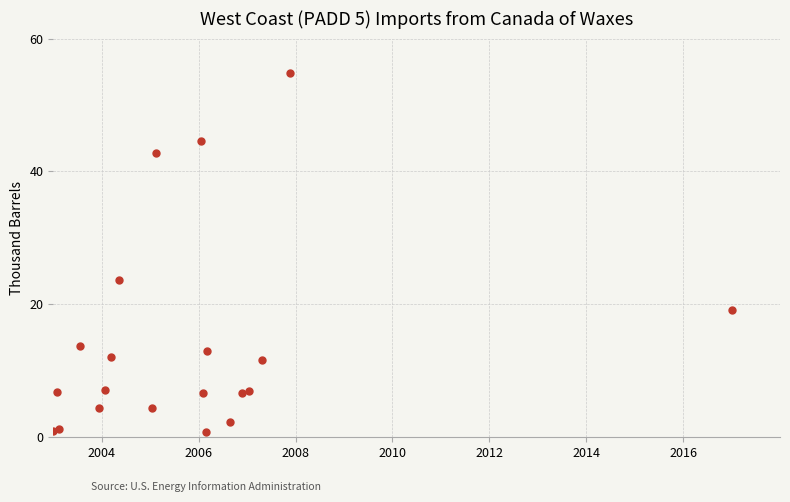

What Y value in the scatter plot is closest to 27?

23.7